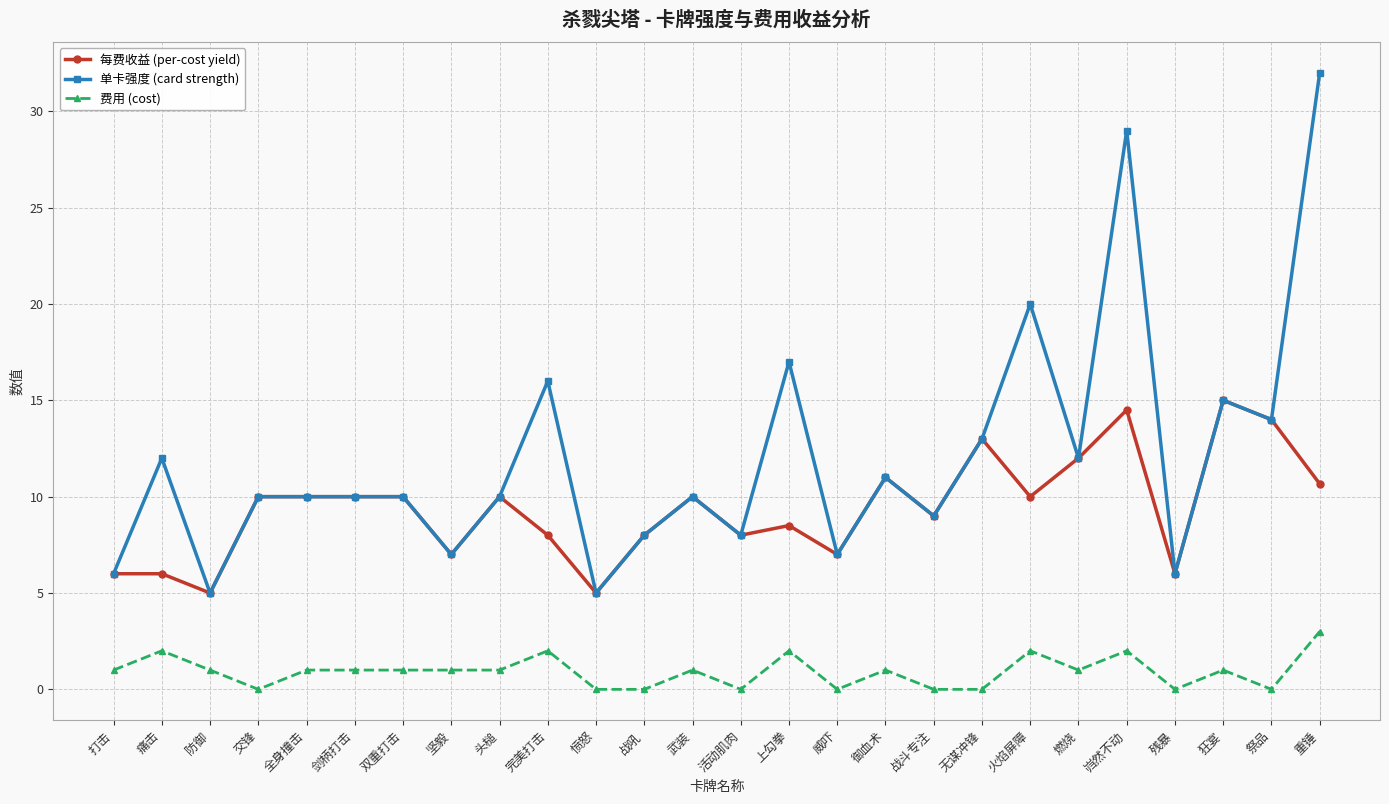

Reading left to right, extract all data points from this chart.

每费收益 (per-cost yield): 打击=6.0	痛击=6.0	防御=5.0	交锋=10.0	全身撞击=10.0	剑柄打击=10.0	双重打击=10.0	坚毅=7.0	头槌=10.0	完美打击=8.0	愤怒=5.0	战吼=8.0	武装=10.0	活动肌肉=8.0	上勾拳=8.5	威吓=7.0	御血术=11.0	战斗专注=9.0	无谋冲锋=13.0	火焰屏障=10.0	燃烧=12.0	岿然不动=14.5	残暴=6.0	狂宴=15.0	祭品=14.0	重锤=10.7
单卡强度 (card strength): 打击=6.0	痛击=12.0	防御=5.0	交锋=10.0	全身撞击=10.0	剑柄打击=10.0	双重打击=10.0	坚毅=7.0	头槌=10.0	完美打击=16.0	愤怒=5.0	战吼=8.0	武装=10.0	活动肌肉=8.0	上勾拳=17.0	威吓=7.0	御血术=11.0	战斗专注=9.0	无谋冲锋=13.0	火焰屏障=20.0	燃烧=12.0	岿然不动=29.0	残暴=6.0	狂宴=15.0	祭品=14.0	重锤=32.0
费用 (cost): 打击=1.0	痛击=2.0	防御=1.0	交锋=0.0	全身撞击=1.0	剑柄打击=1.0	双重打击=1.0	坚毅=1.0	头槌=1.0	完美打击=2.0	愤怒=0.0	战吼=0.0	武装=1.0	活动肌肉=0.0	上勾拳=2.0	威吓=0.0	御血术=1.0	战斗专注=0.0	无谋冲锋=0.0	火焰屏障=2.0	燃烧=1.0	岿然不动=2.0	残暴=0.0	狂宴=1.0	祭品=0.0	重锤=3.0